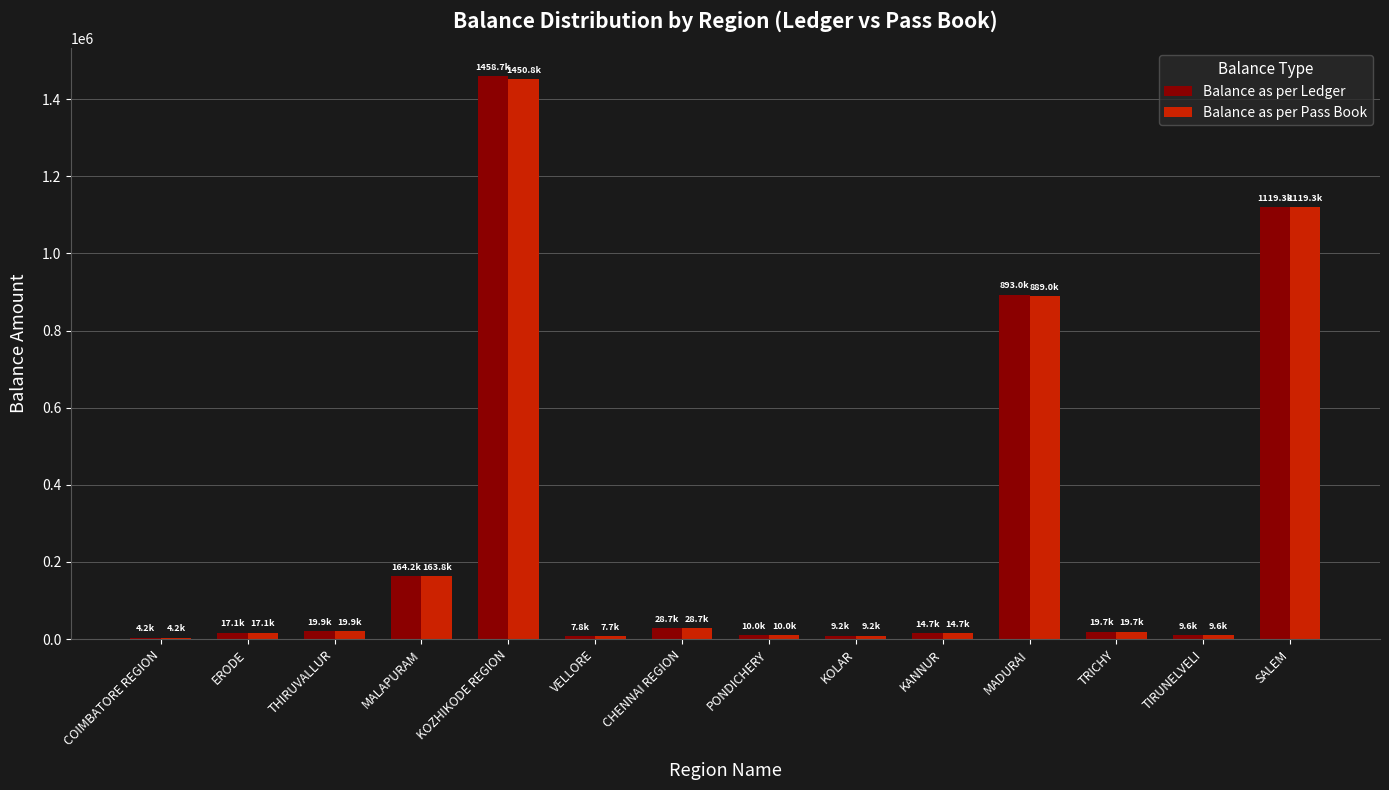

Is it true that Balance as per Pass Book equals 163849.7 at MALAPURAM?

True